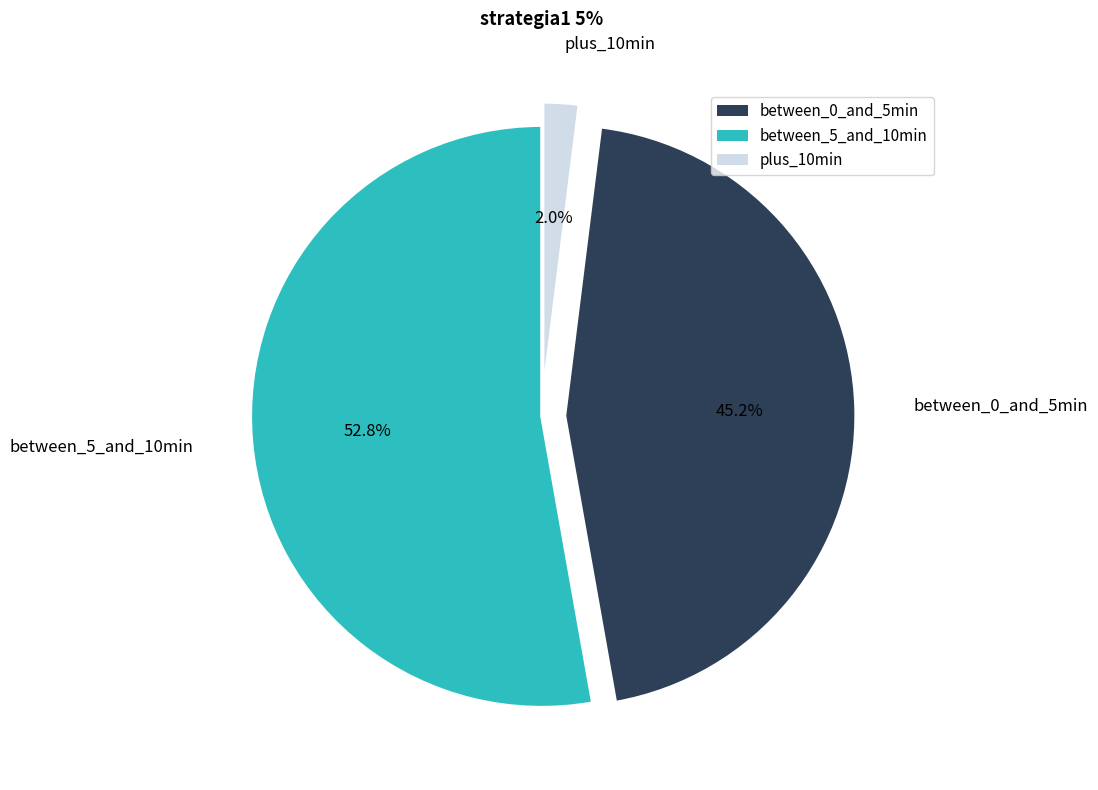

Combined, what portion of the pie is between_0_and_5min and plus_10min?

47.2%